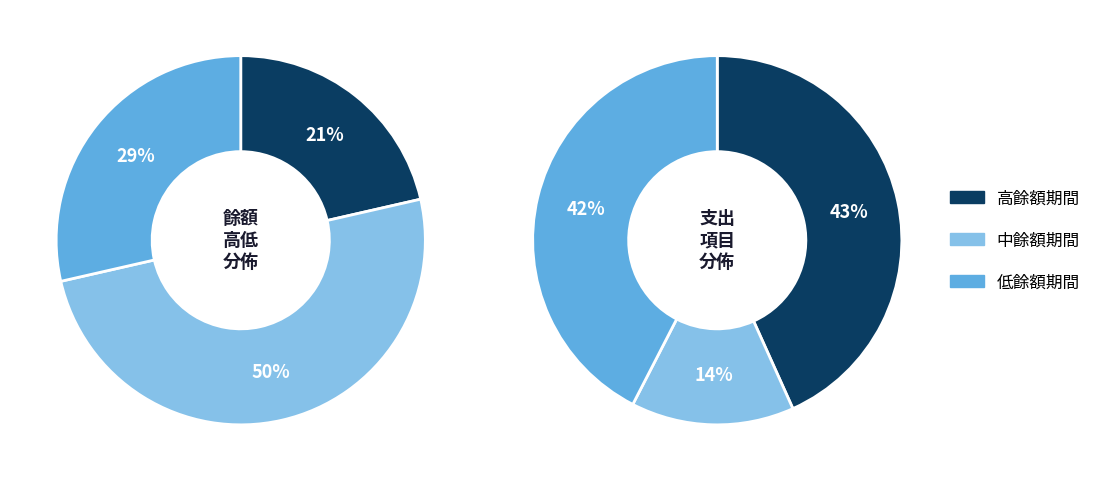

Does any single category account for the majority?

Yes